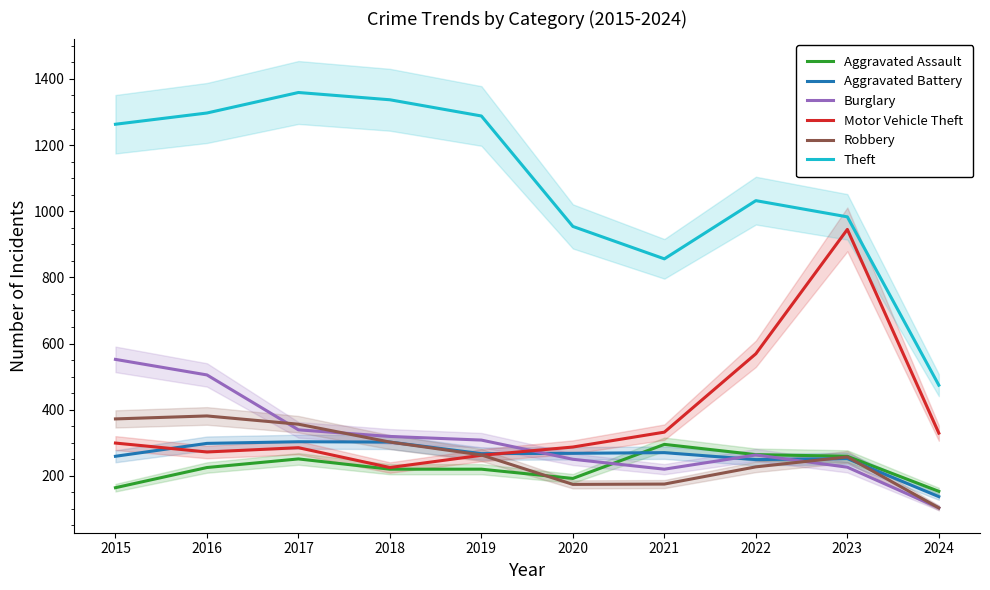

What is the sum of all Burglary values?

3085